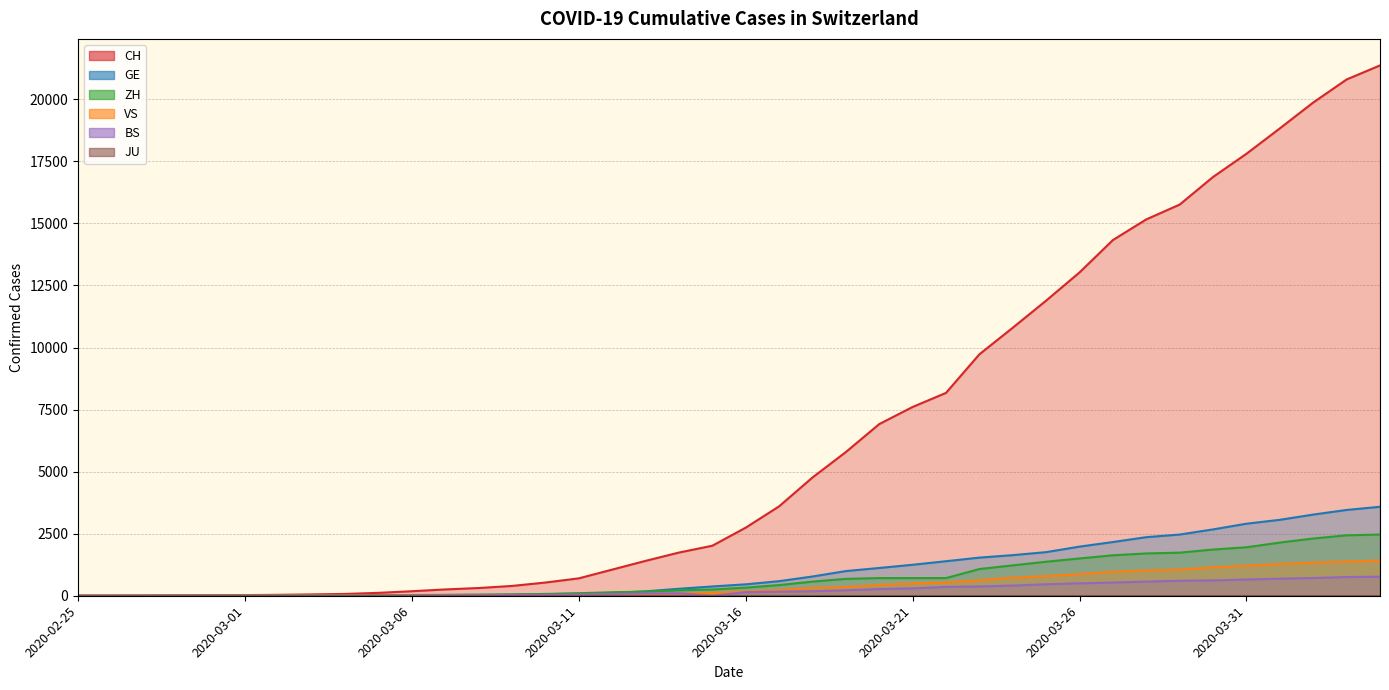

What is the sum of all CH values?

254779